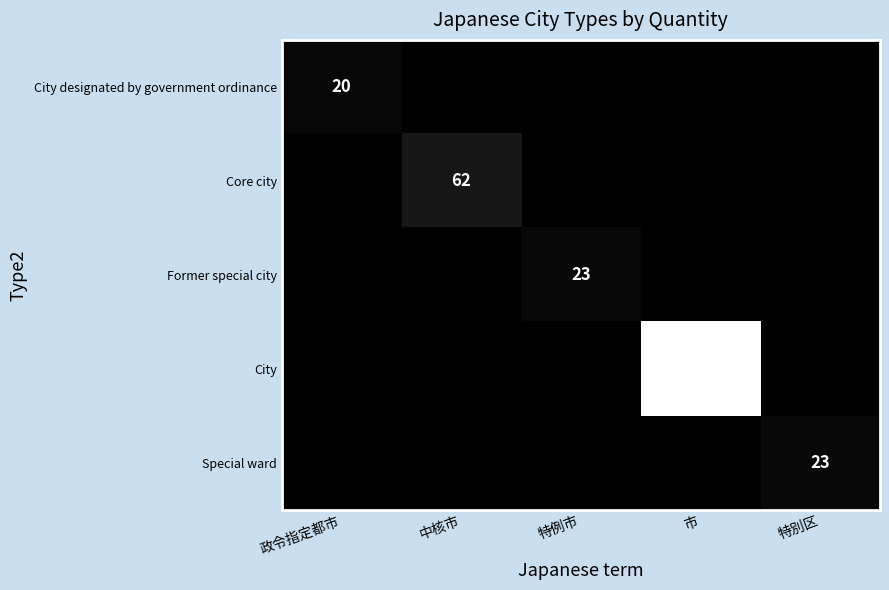

What is the total value across all series at 中核市?

62